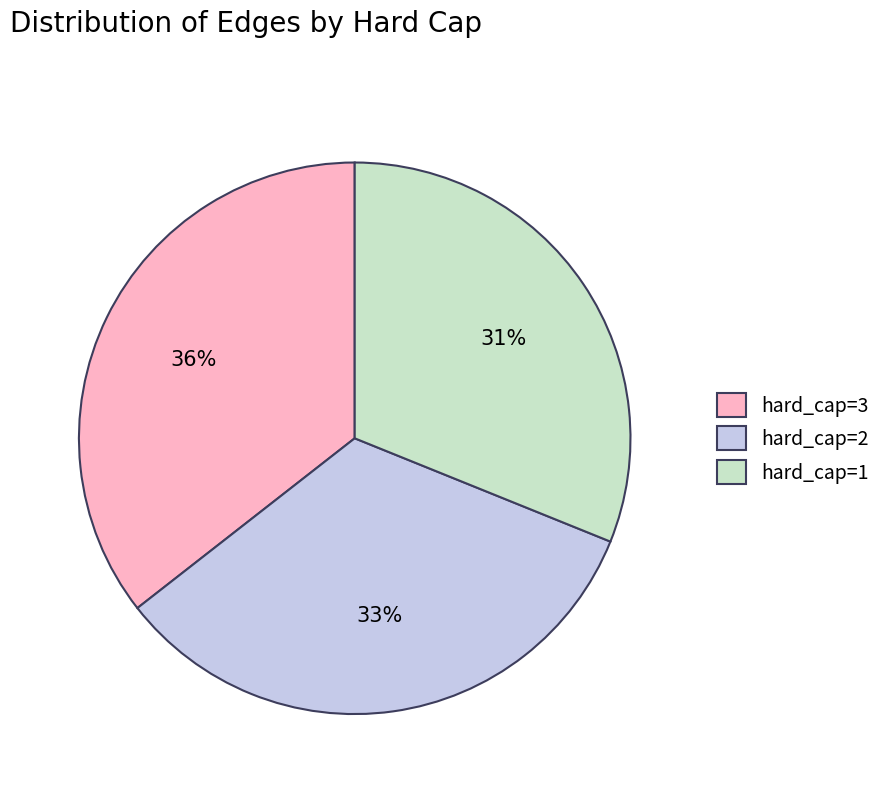

What is the ratio of the value at hard_cap=2 to the value at hard_cap=1?

1.1